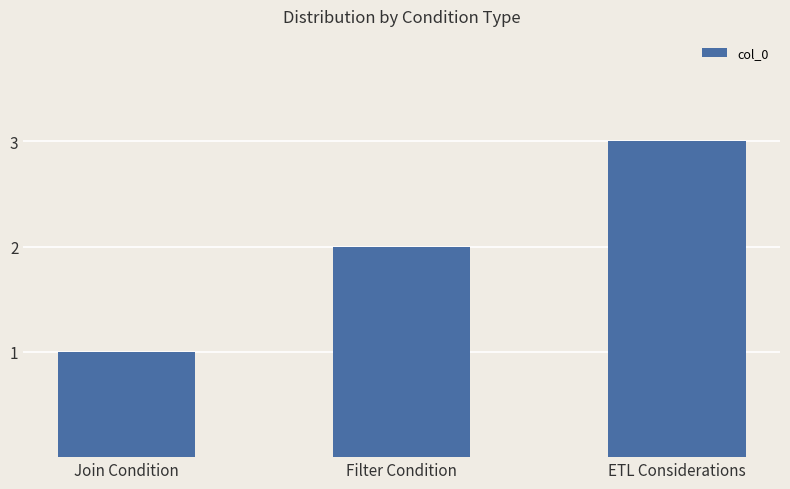

Reading right to left, extract all data points from this chart.

ETL Considerations=3	Filter Condition=2	Join Condition=1